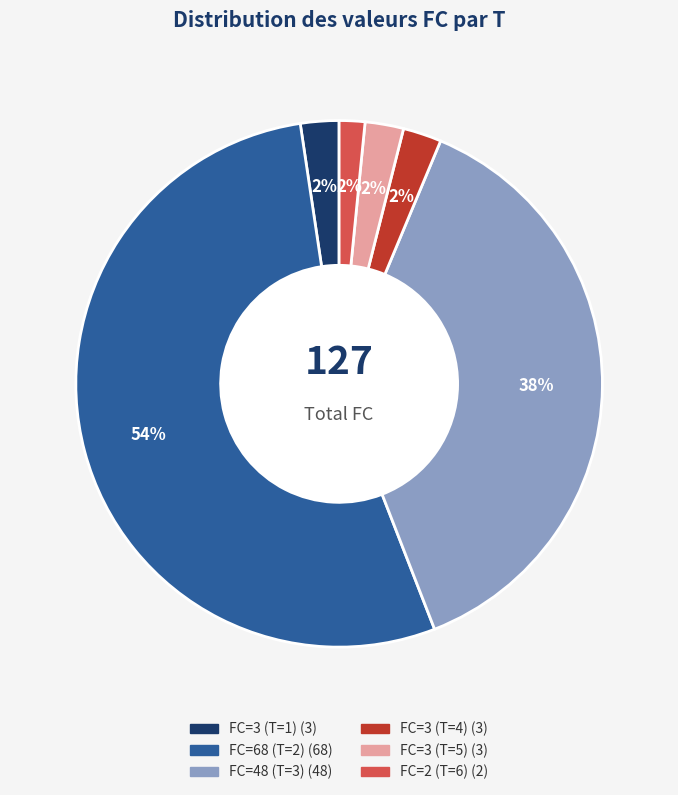

To the nearest percent, what is the average slice percentage?

17%